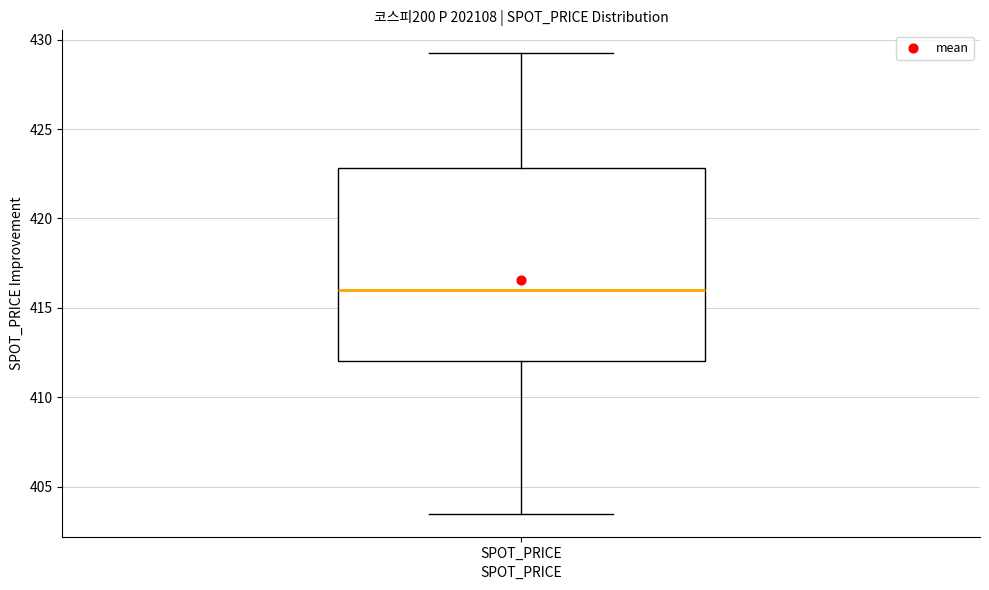

Where does the upper whisker of the box for SPOT_PRICE end on the y-axis? The values are not printed on the chart, so give them approximately, as read against the axis.

429.0